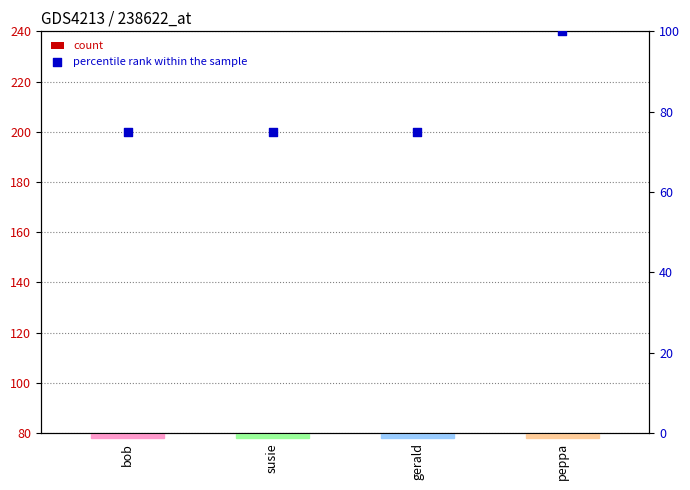

Which series contains the lowest Y value?

count